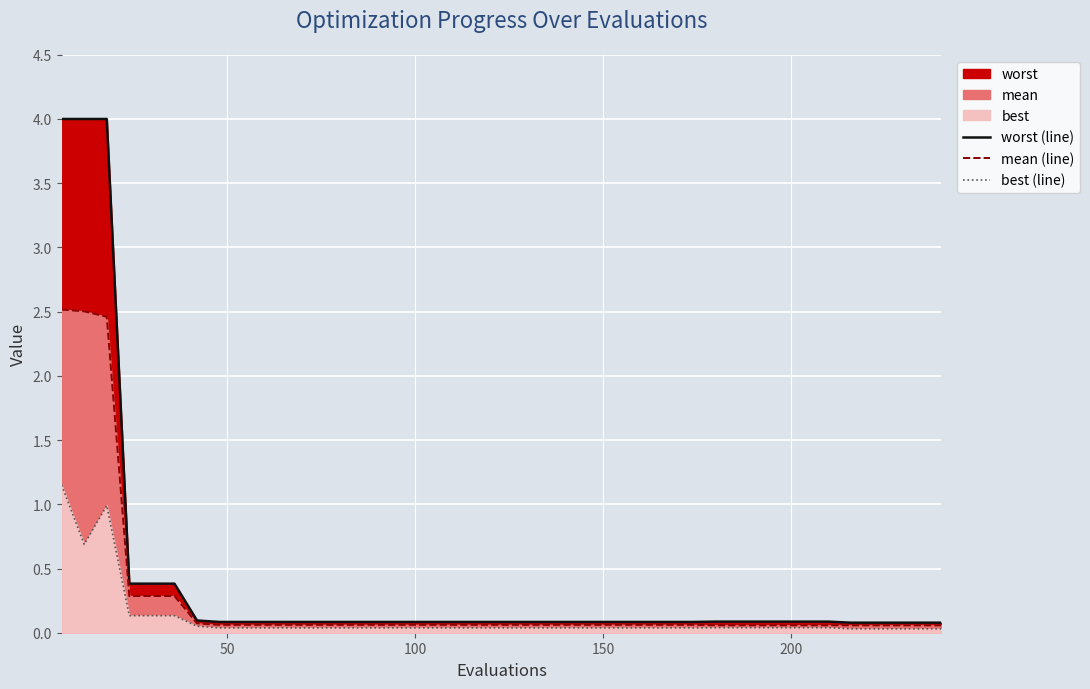

How many interior local valleys does the best (line) series have?

1